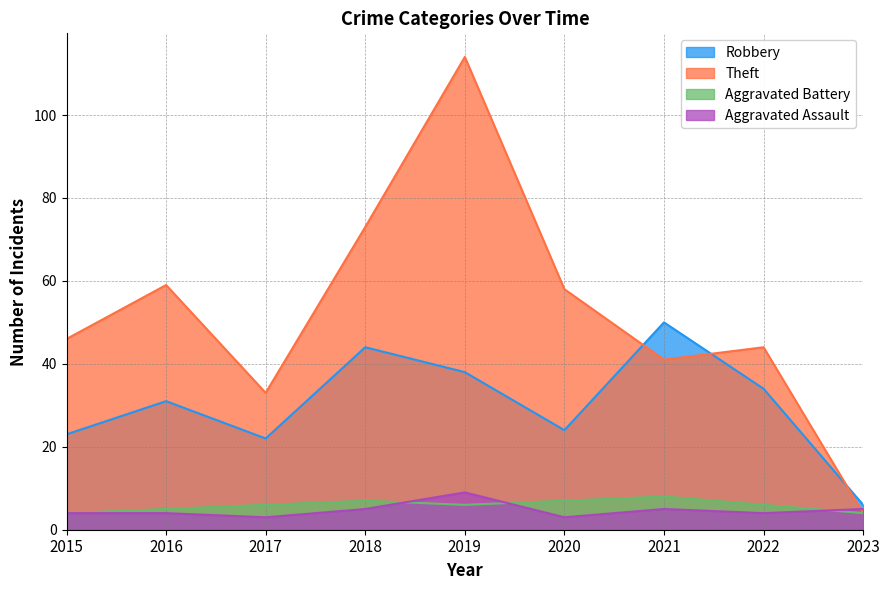

At which label does Aggravated Battery first exceed 6?

2018